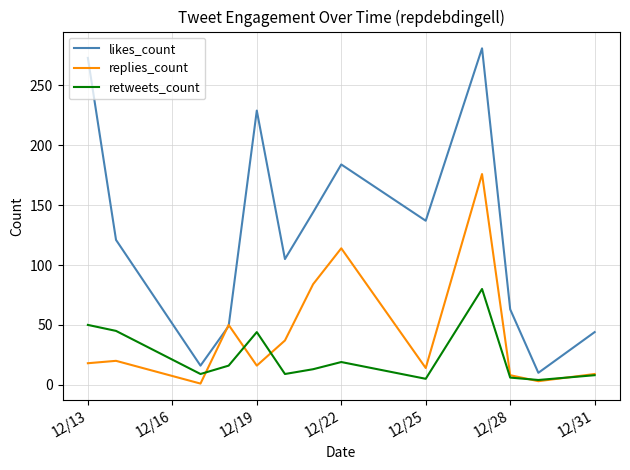

Which series has the largest total across all categories?

likes_count